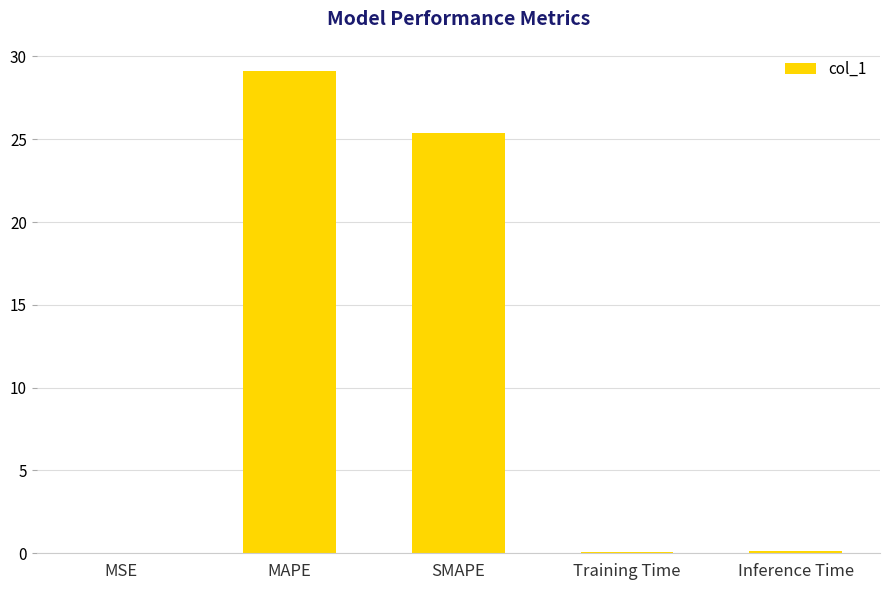

What is the sum of all values?

54.7